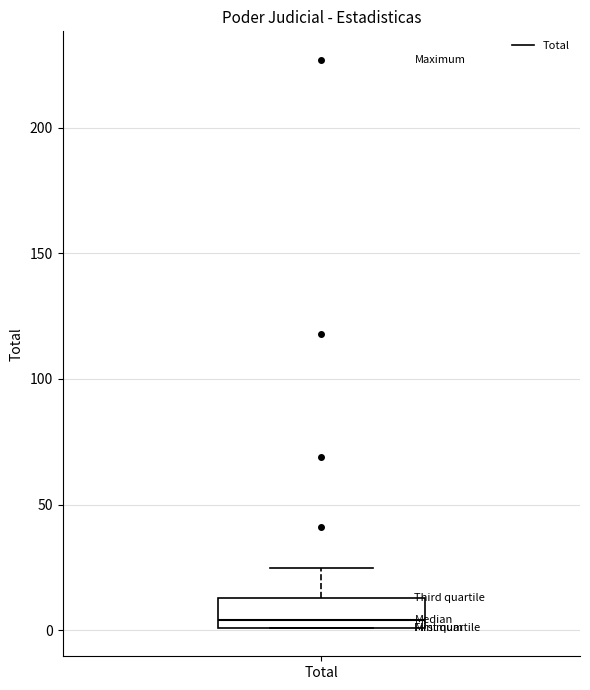

Where is the upper edge of the box for Total on the y-axis? The values are not printed on the chart, so give them approximately, as read against the axis.

15